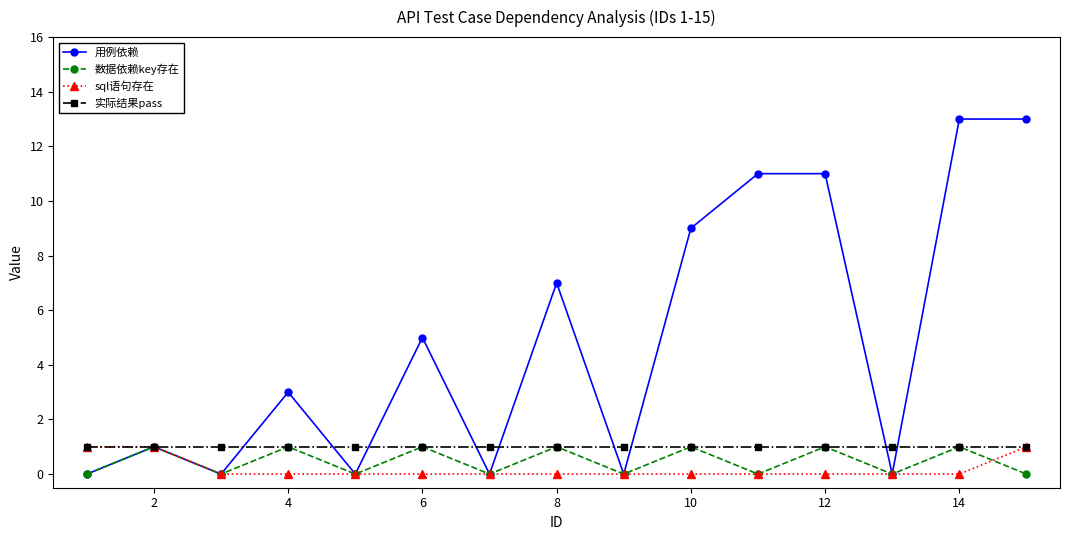

Which series has the largest total across all categories?

用例依赖